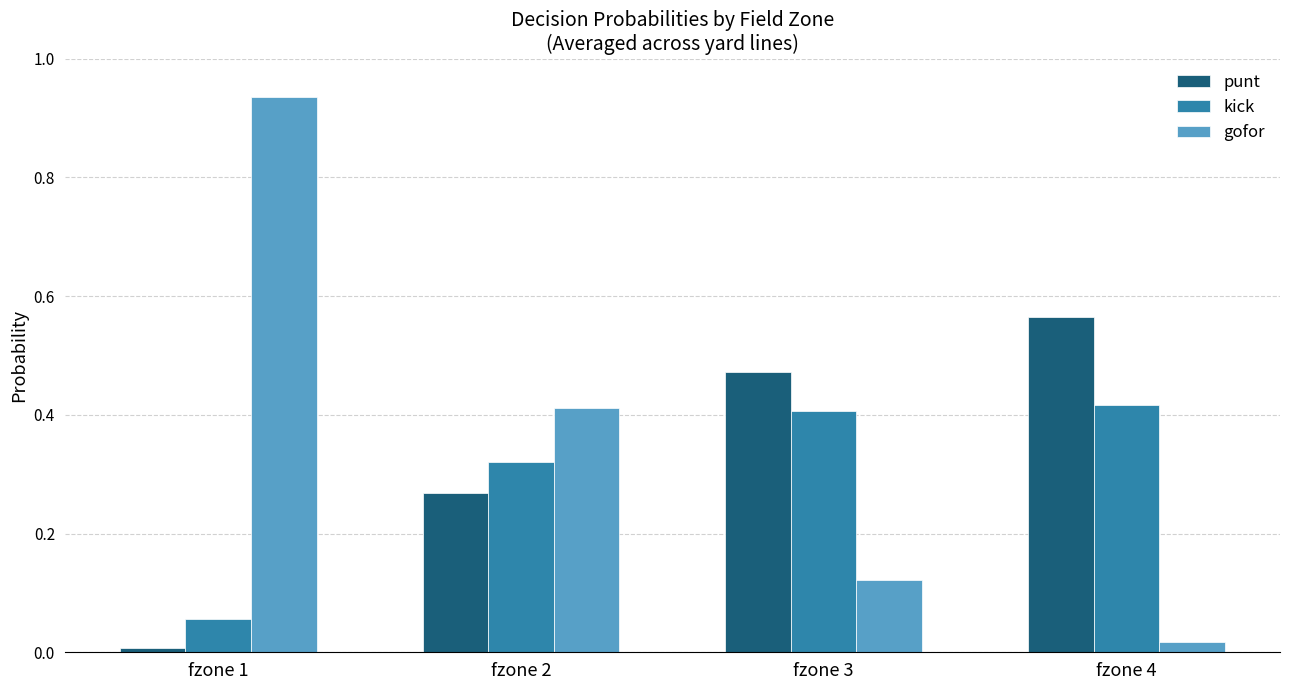

At fzone 3, list the series in order from smallest to largest.

gofor, kick, punt